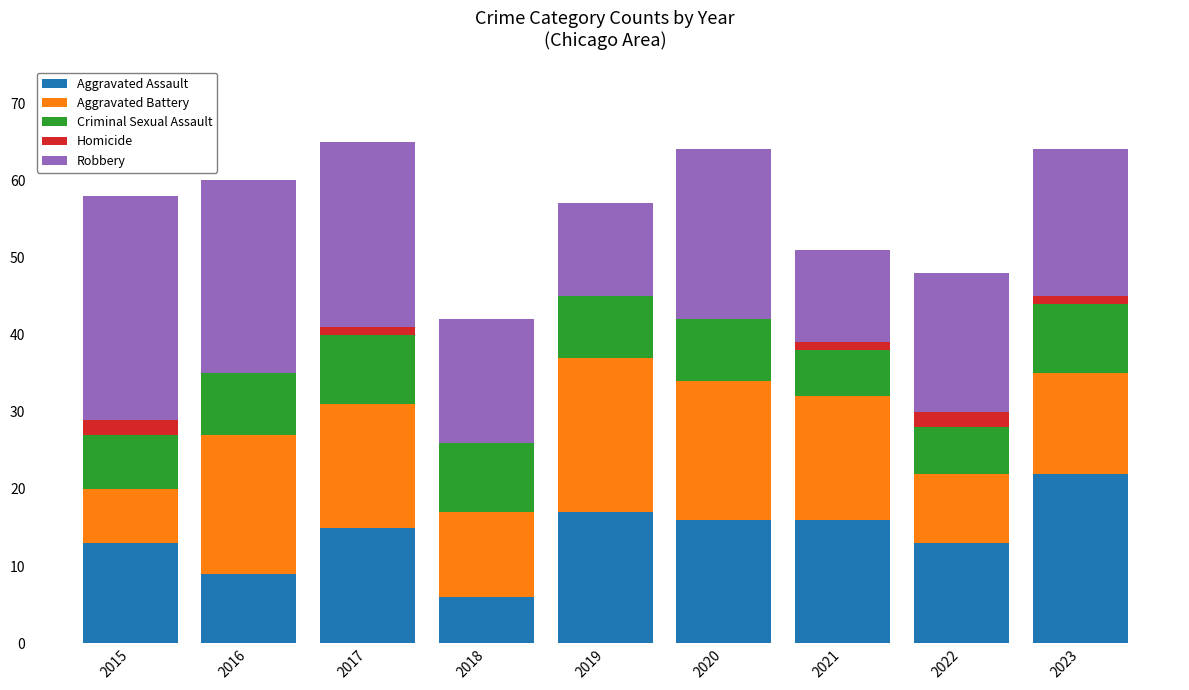

What is the difference between the Aggravated Assault values at 2018 and 2020?

10